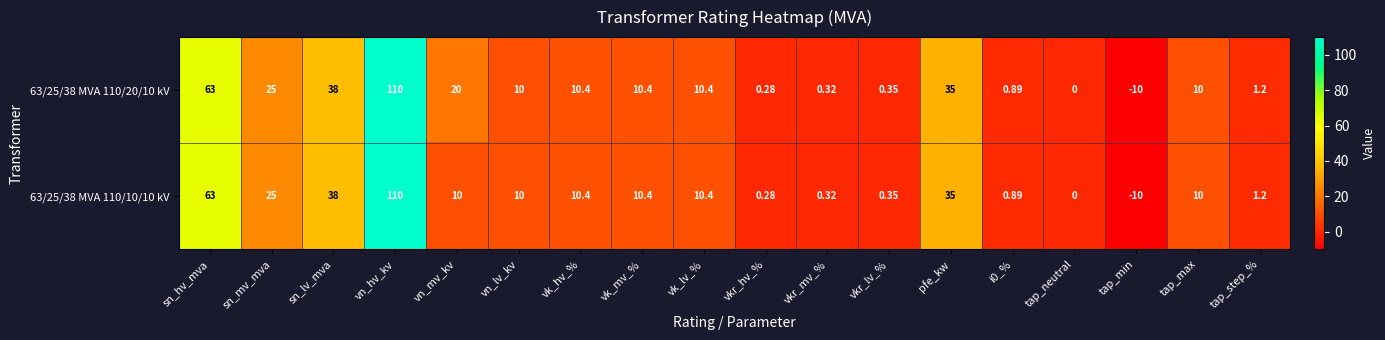

How many data points does each series have?

18